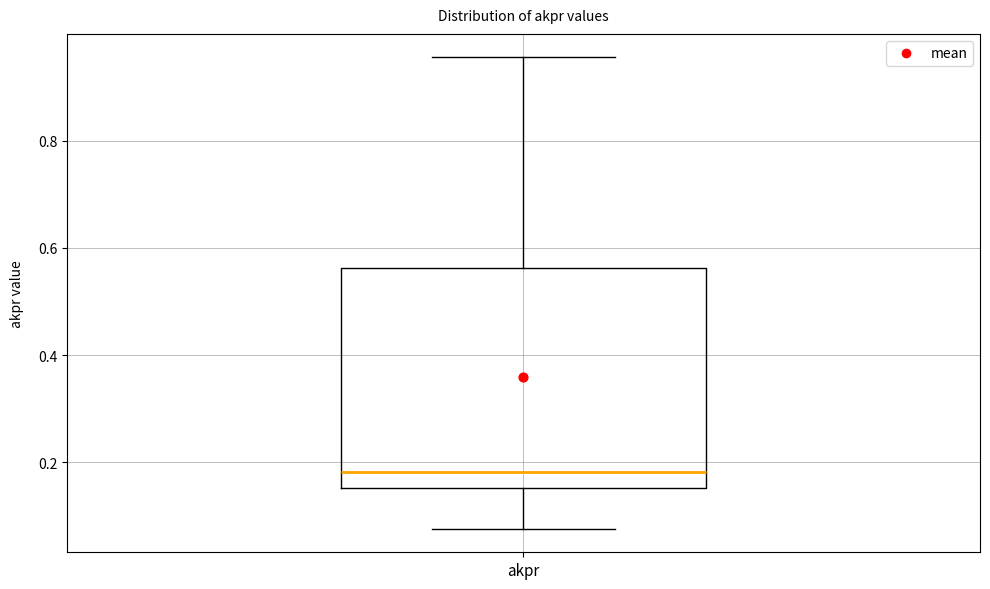

Transcribe this box plot: give where the median line is, the range the box spans, and where the two whiskers end, as read against the y-axis. The values are not printed on the chart, so give them approximately, as read against the axis.

median 0.18, box 0.16 to 0.56, whiskers 0.08 to 0.96